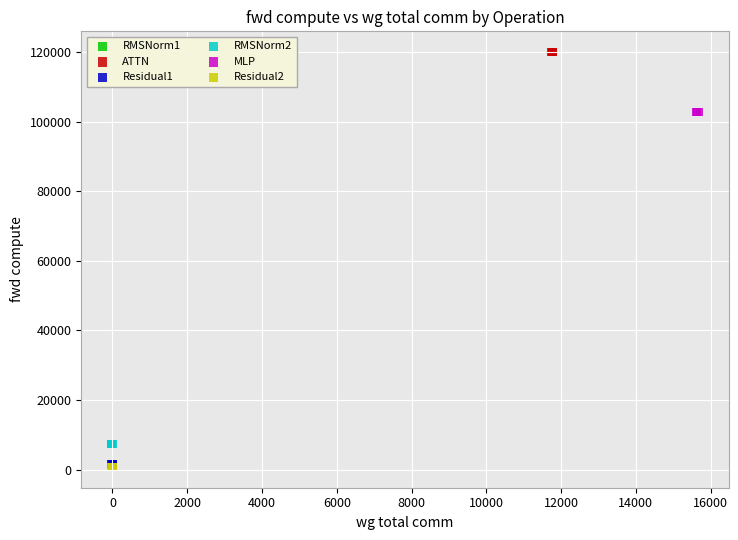

Which series reaches the maximum Y coordinate?

ATTN